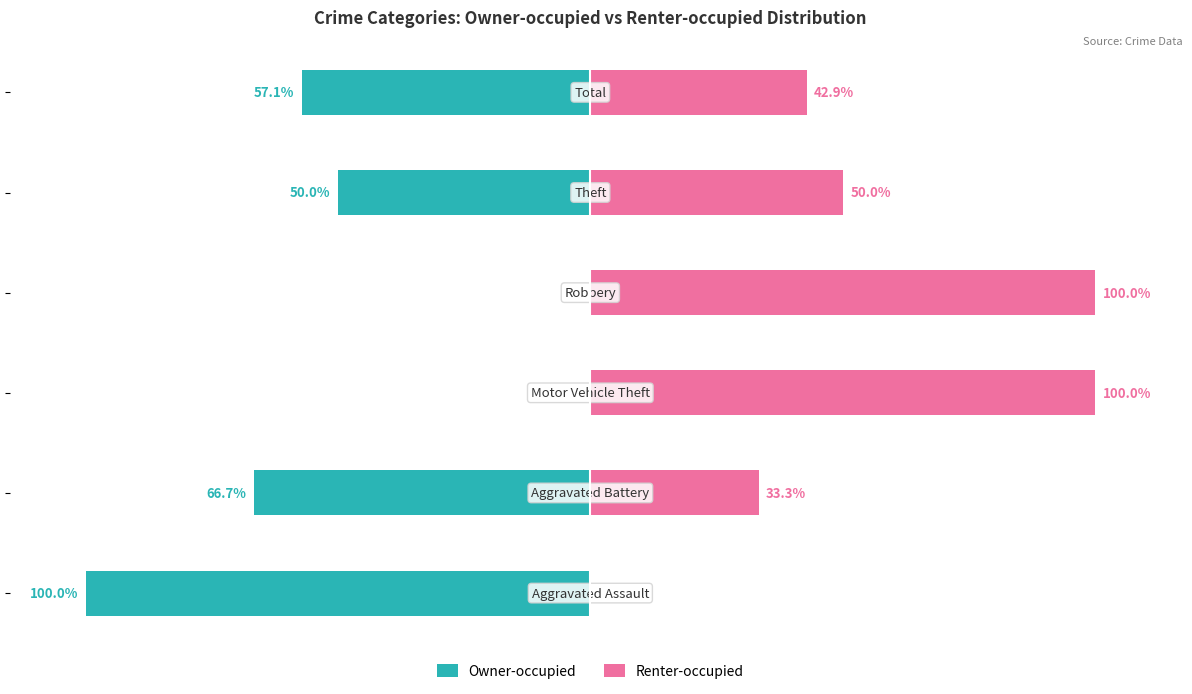

Which series has the largest total across all categories?

Renter-occupied